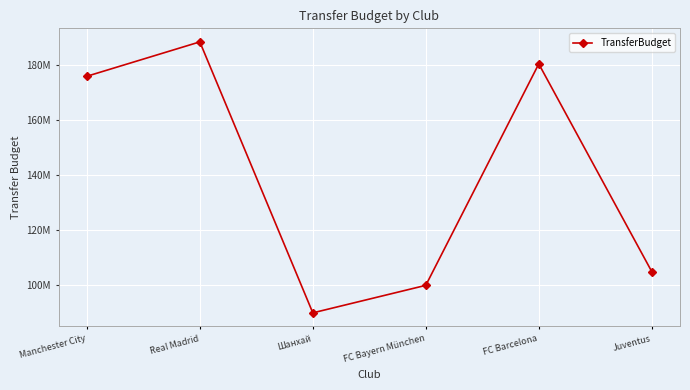

What is the change in value from Real Madrid to Шанхай?

-98500000